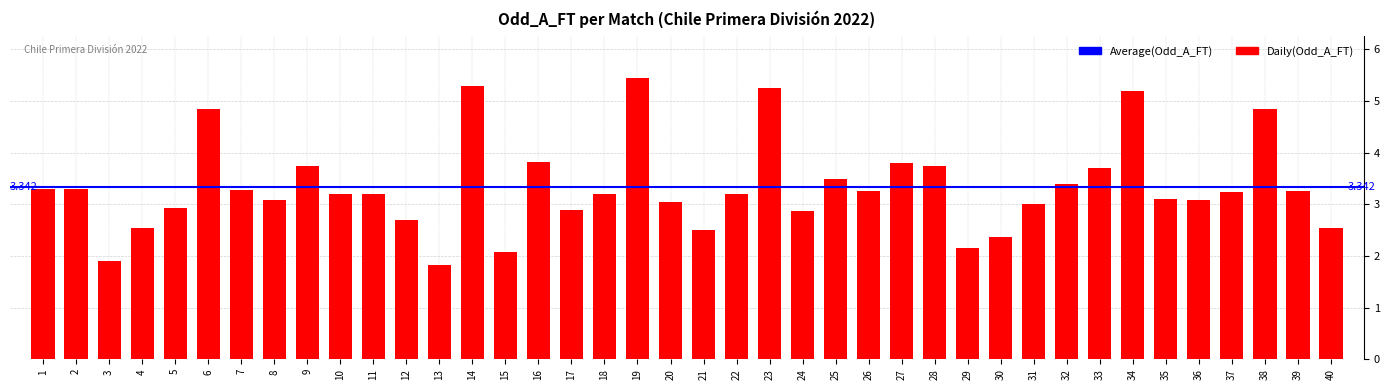

Reading left to right, extract all data points from this chart.

3.3	3.3	1.9	2.5	2.9	4.8	3.3	3.1	3.8	3.2	3.2	2.7	1.8	5.3	2.1	3.8	2.9	3.2	5.5	3.0	2.5	3.2	5.2	2.9	3.5	3.2	3.8	3.8	2.1	2.4	3.0	3.4	3.7	5.2	3.1	3.1	3.2	4.8	3.2	2.5